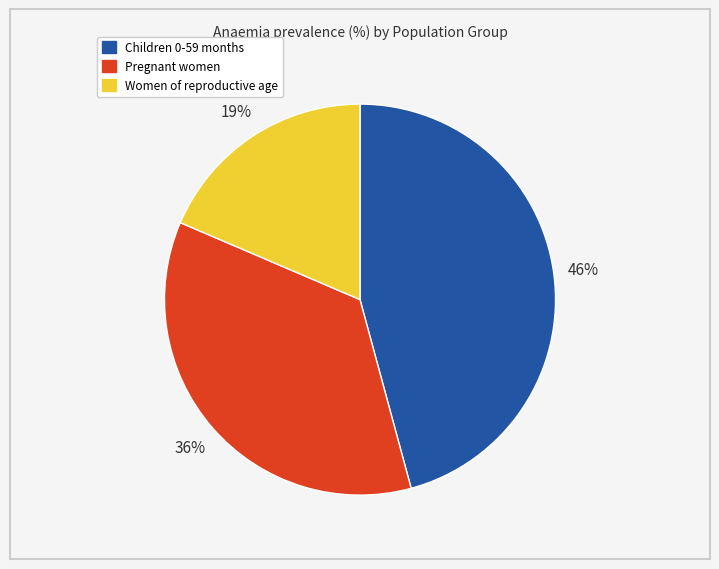

True or false: Children 0-59 months accounts for 35% of the total.

False